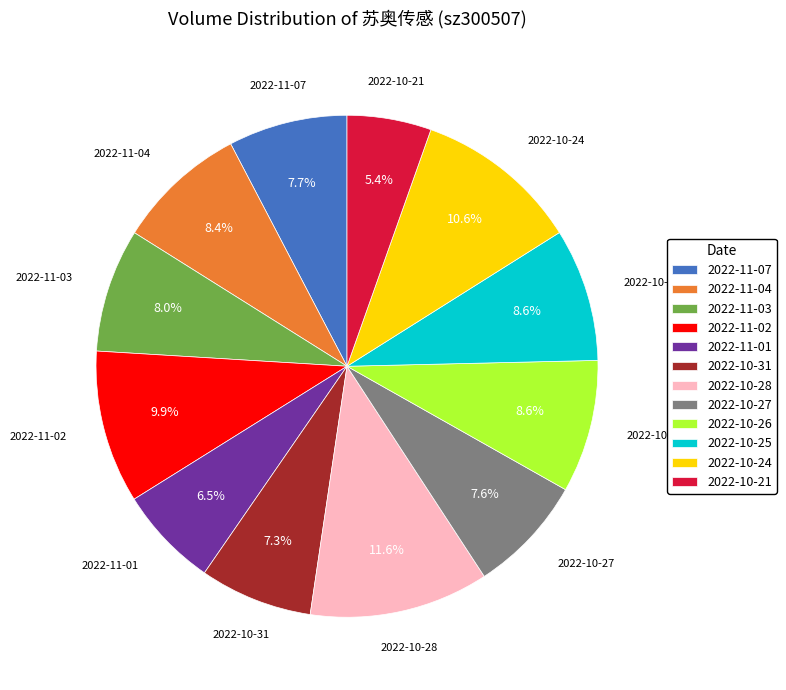

What portion of the pie excludes 2022-10-27?

92.4%